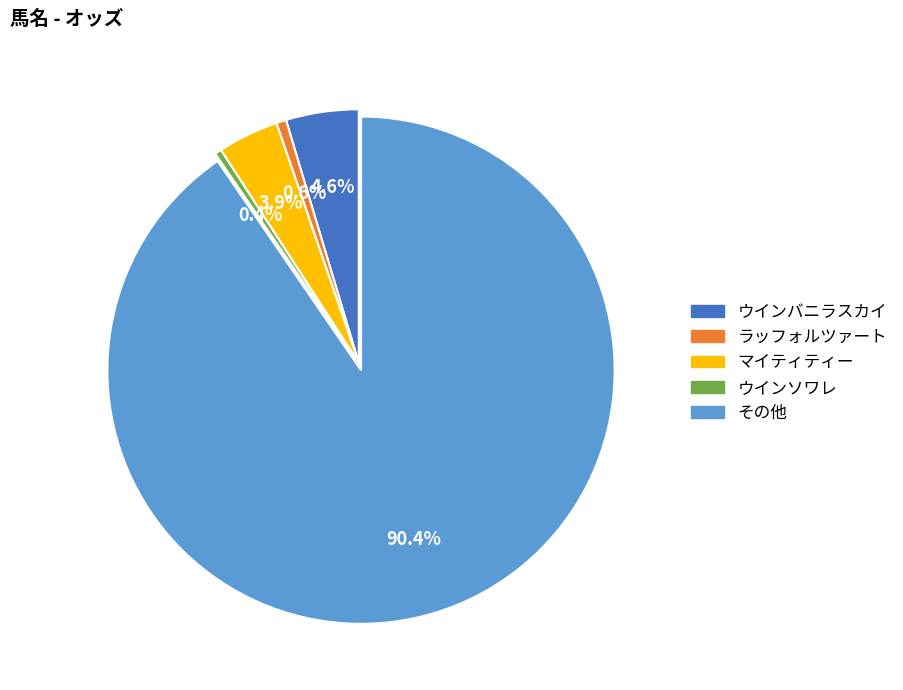

Does any single category account for the majority?

Yes